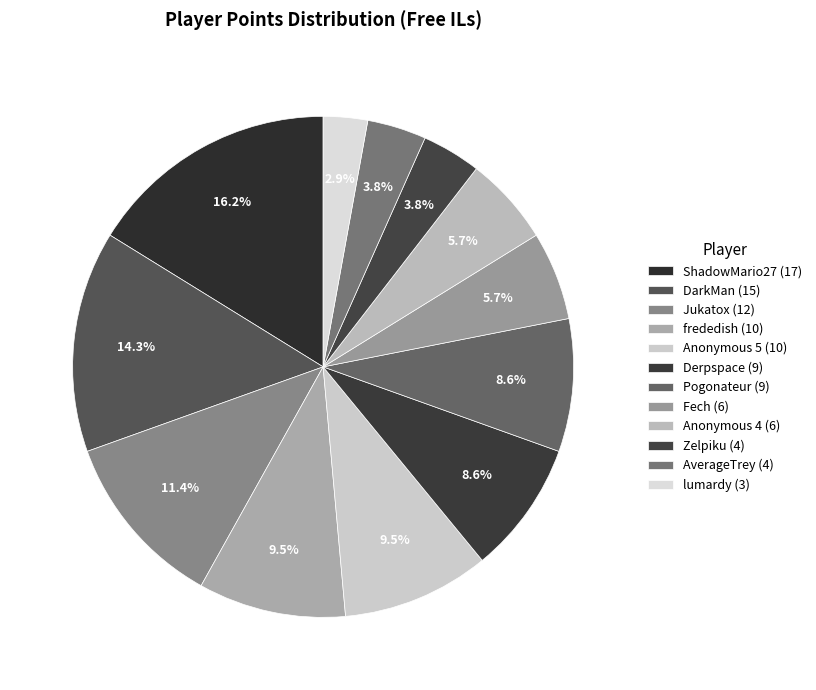

How many slices are in this pie chart?

12